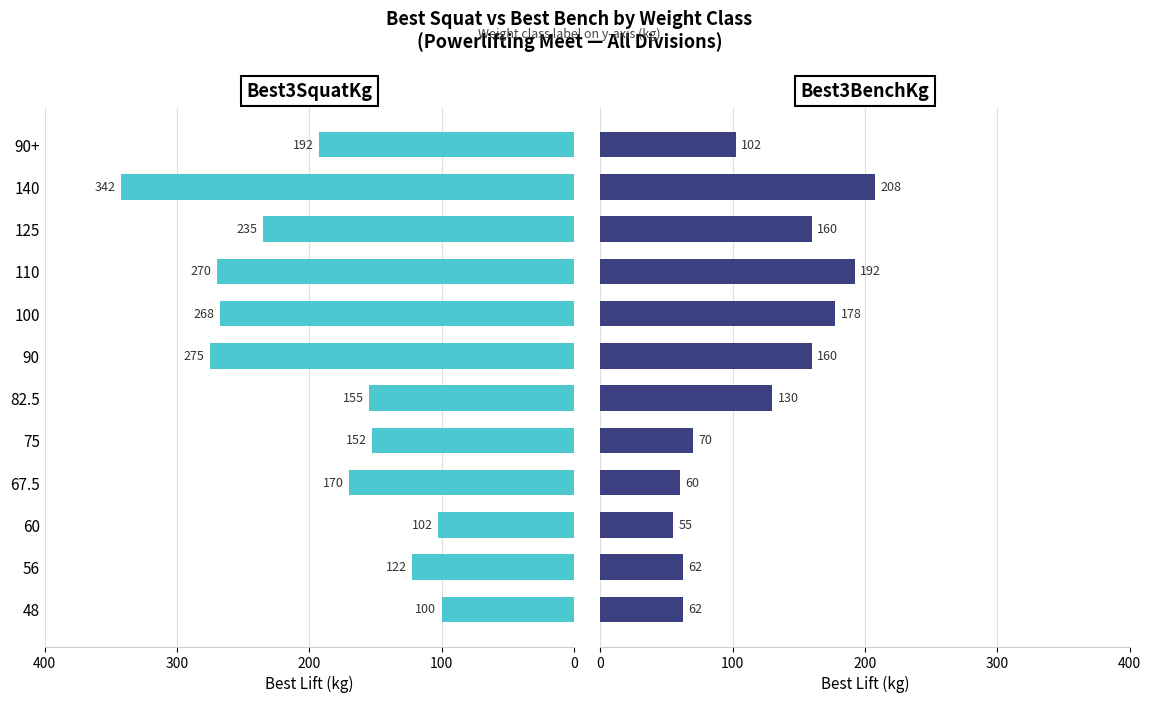

How many values in the Best3BenchKg series are below 130?

6